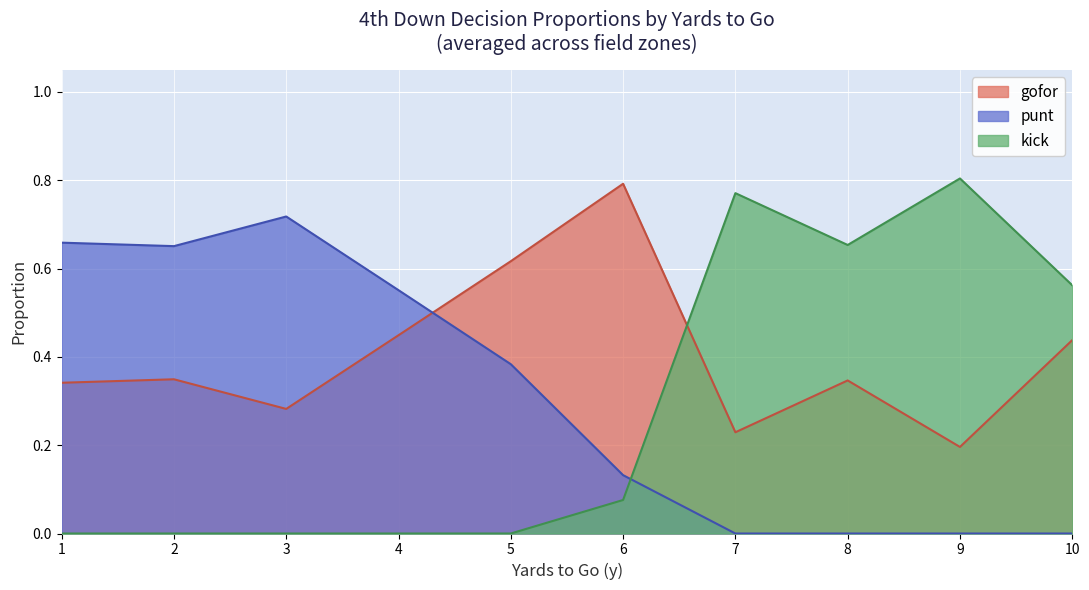

True or false: kick has a value of 0.8 at 9.

True